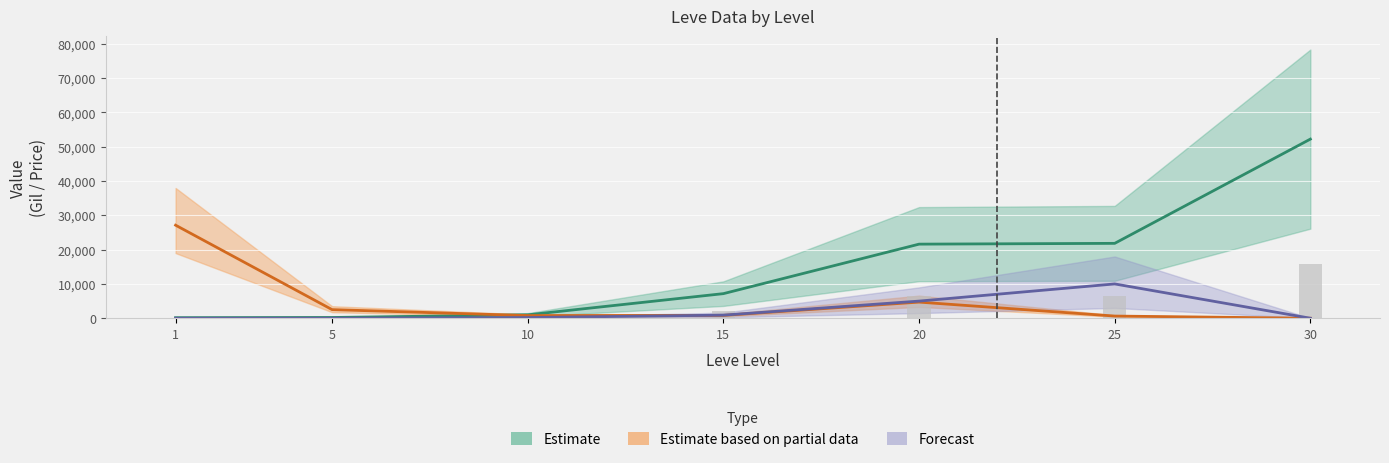

Which category has the lowest value in the LevePriceHQ series?

1